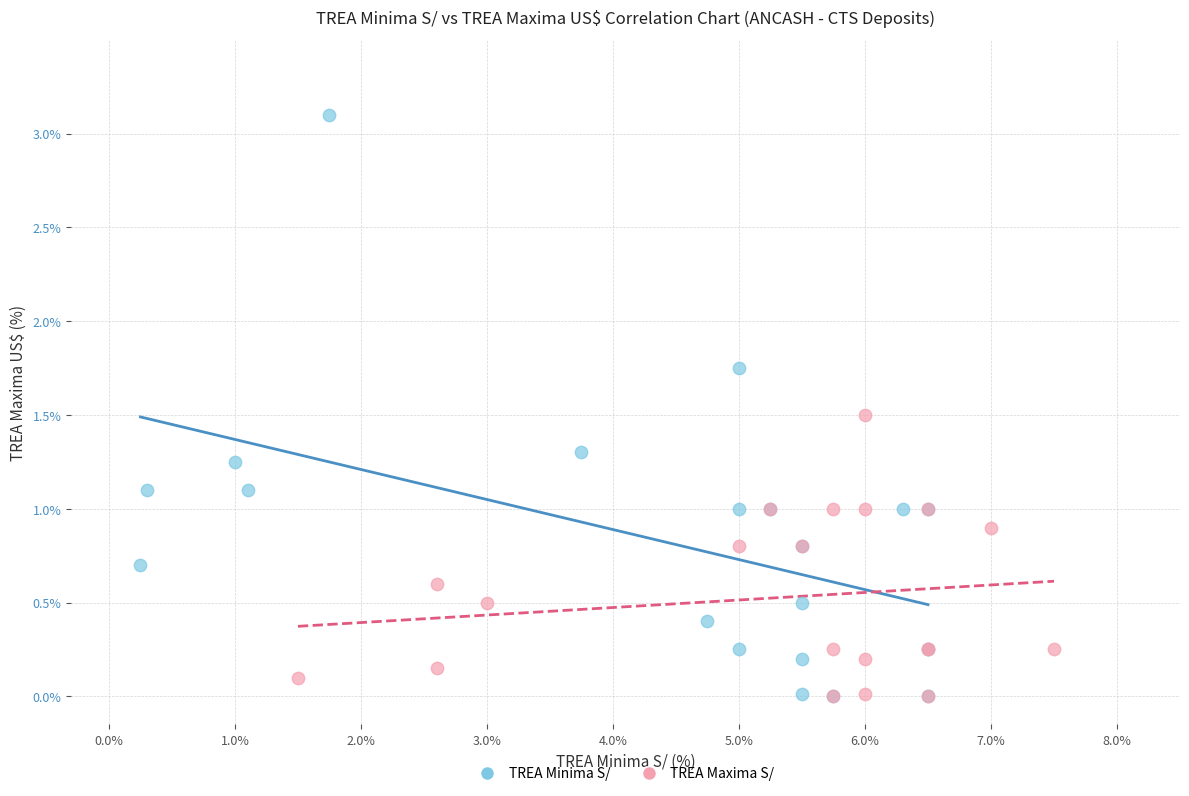

What are all the series names shown in the legend?

TREA Minima S/, TREA Maxima S/